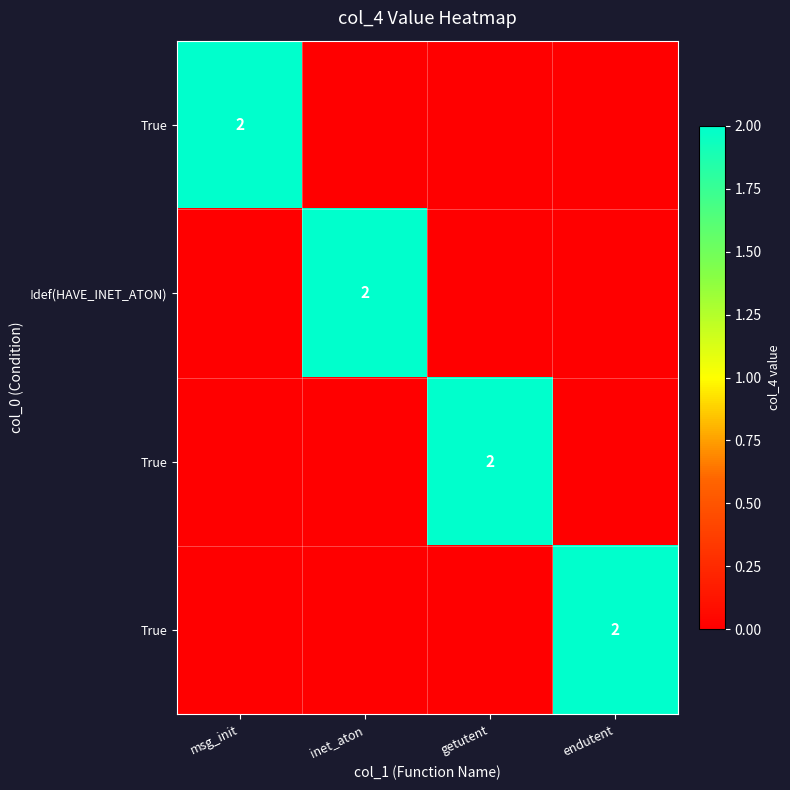

Between msg_init and endutent, which is larger?

msg_init